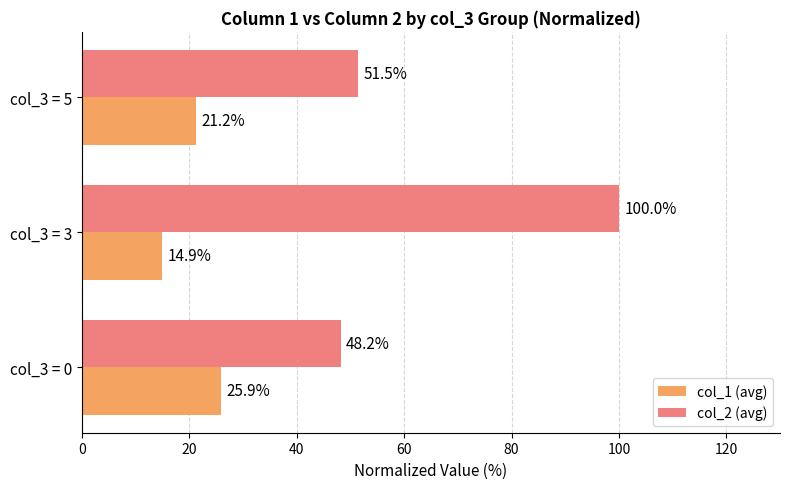

Which category has the lowest value across all series?

col_3 = 3